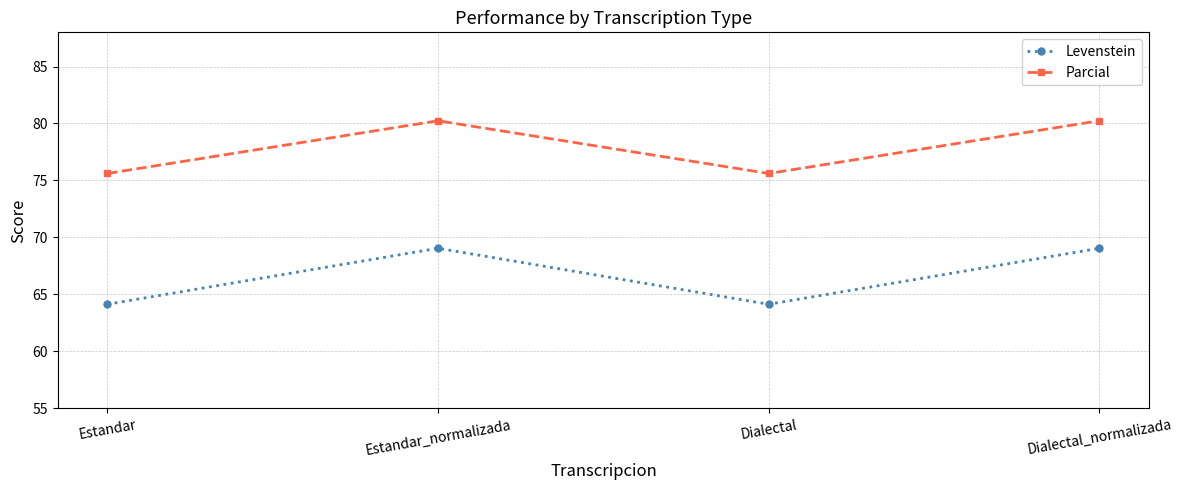

True or false: Parcial and Levenstein cross at least once.

False